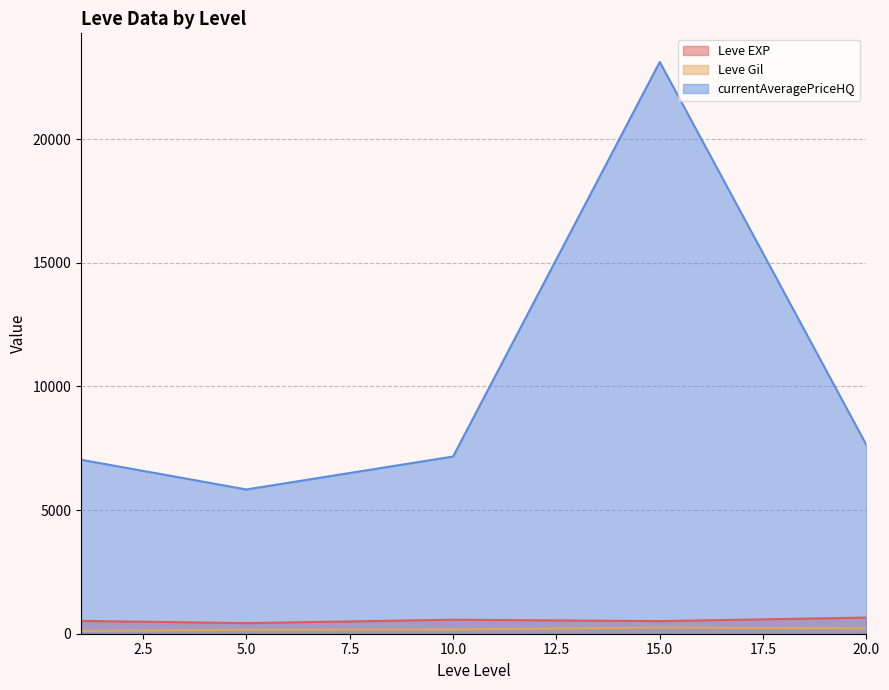

List the series in order of their peak value, lowest first.

Leve Gil, Leve EXP, currentAveragePriceHQ